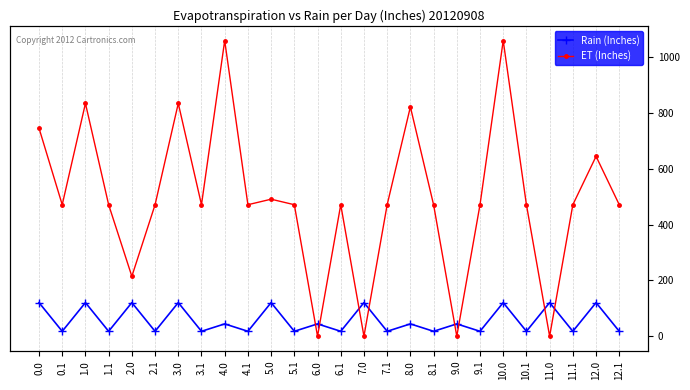

True or false: Rain (Inches) has a value of 120.6 at 0.0.

True